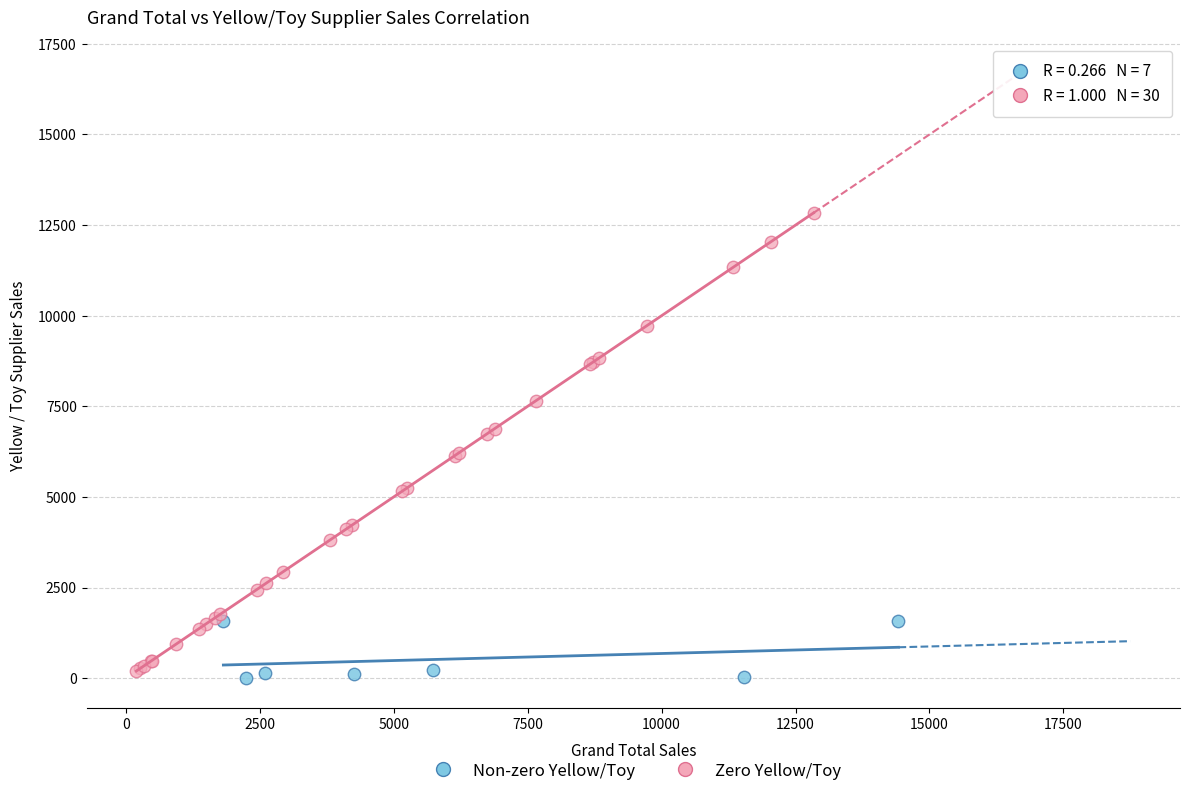

Which series contains the lowest Y value?

Non-zero Yellow/Toy